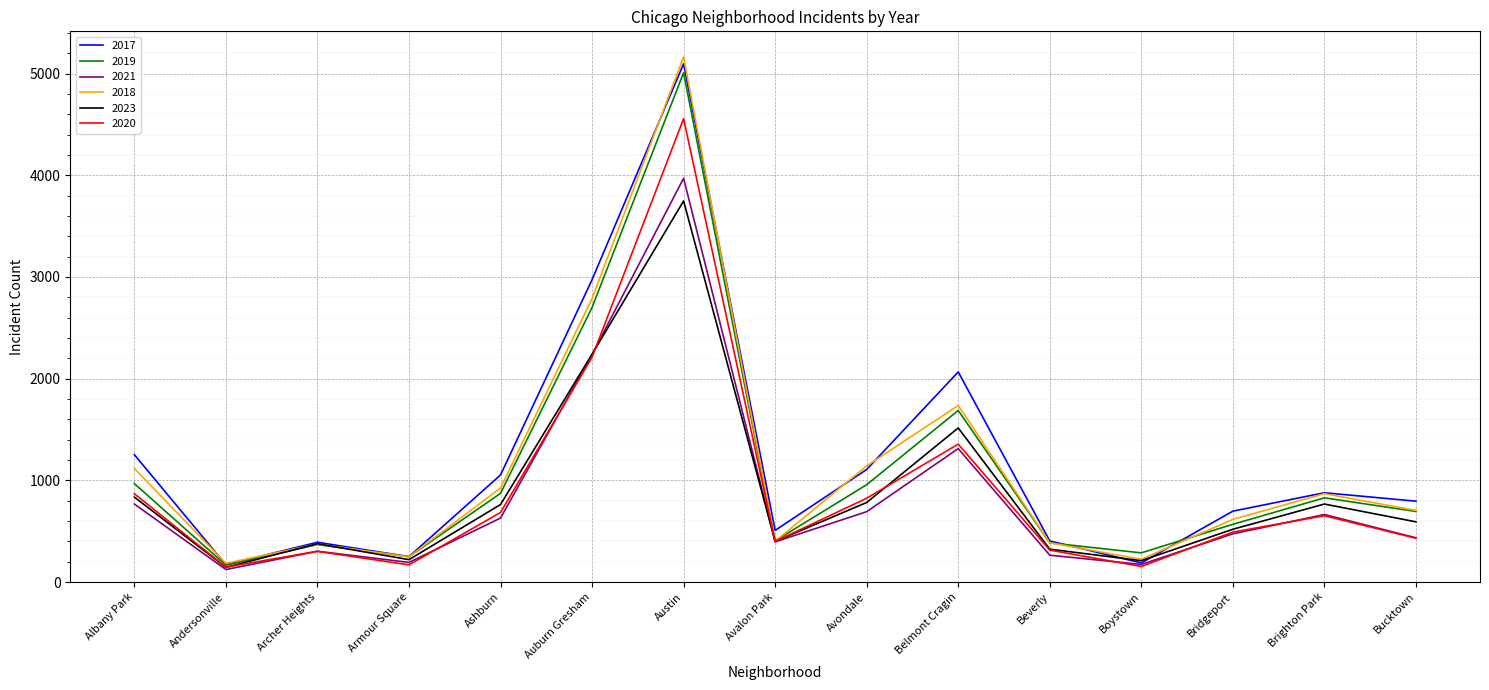

Is the value of 2021 at Ashburn greater than the value of 2017 at Albany Park?

No